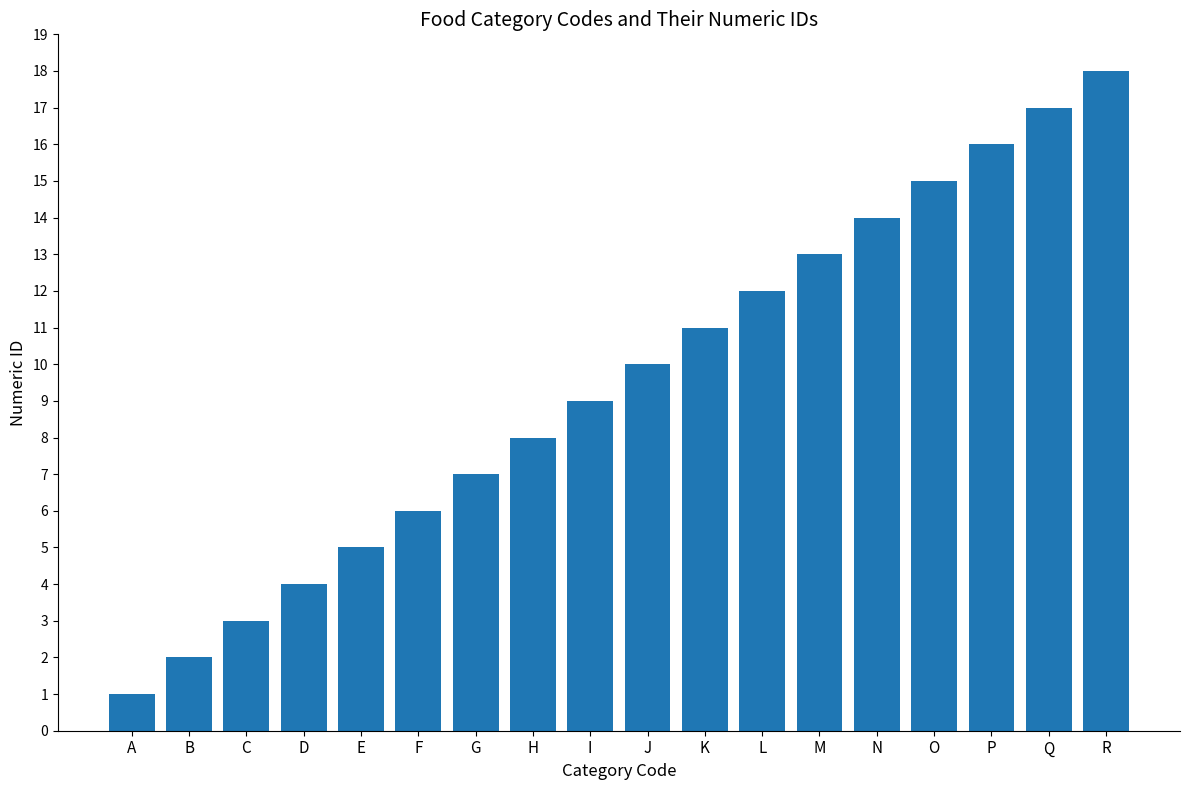

Reading left to right, list all the values displayed in this chart.

1	2	3	4	5	6	7	8	9	10	11	12	13	14	15	16	17	18